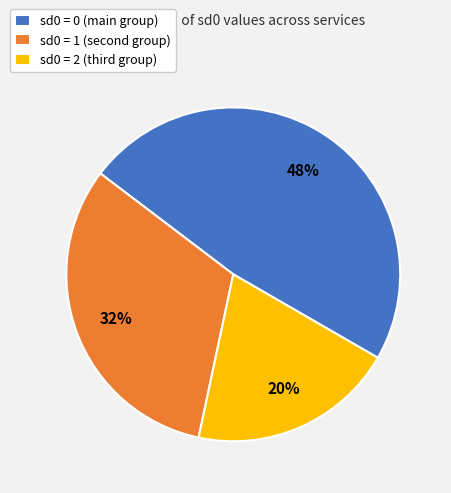

Is there any slice that represents more than half of the pie?

No